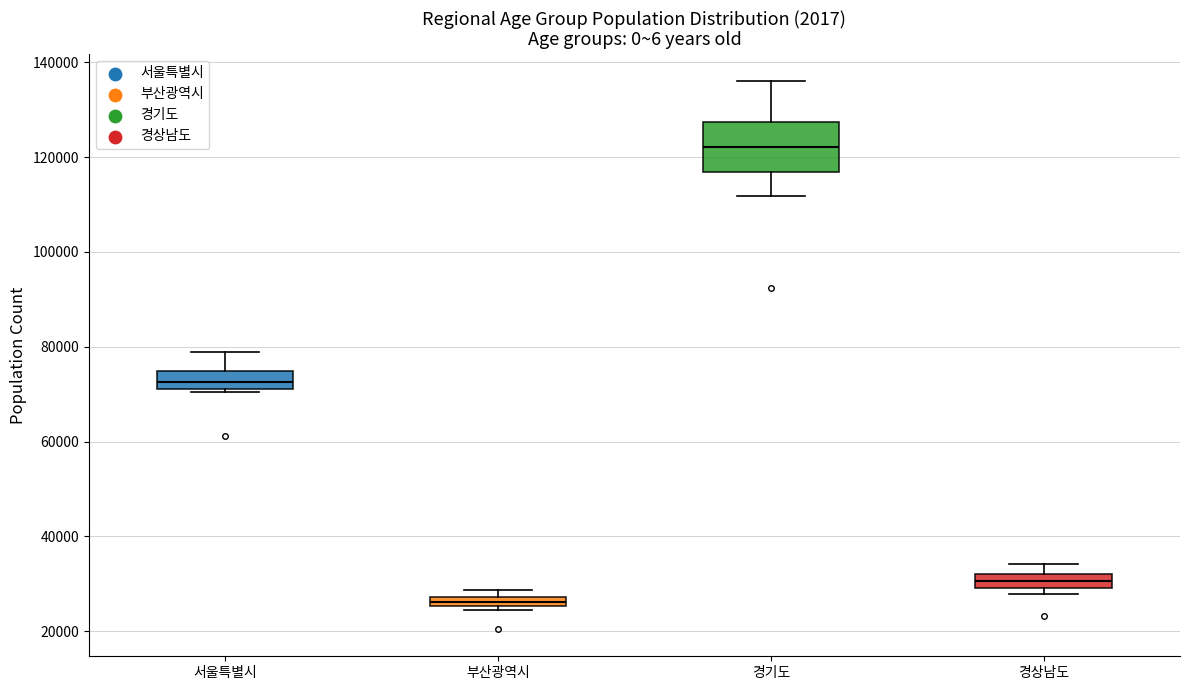

Where does the upper whisker of the box for 서울특별시 end on the y-axis? The values are not printed on the chart, so give them approximately, as read against the axis.

78000